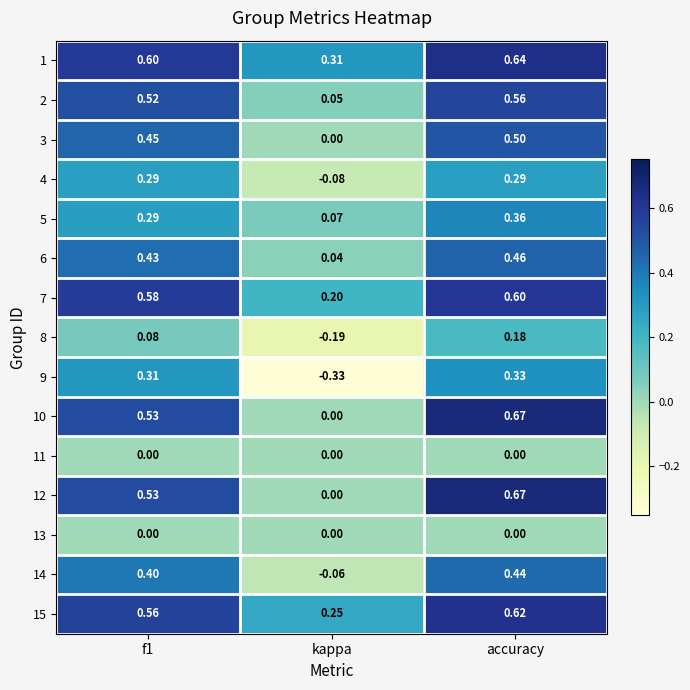

At which category does the chart reach its minimum across all series?

kappa